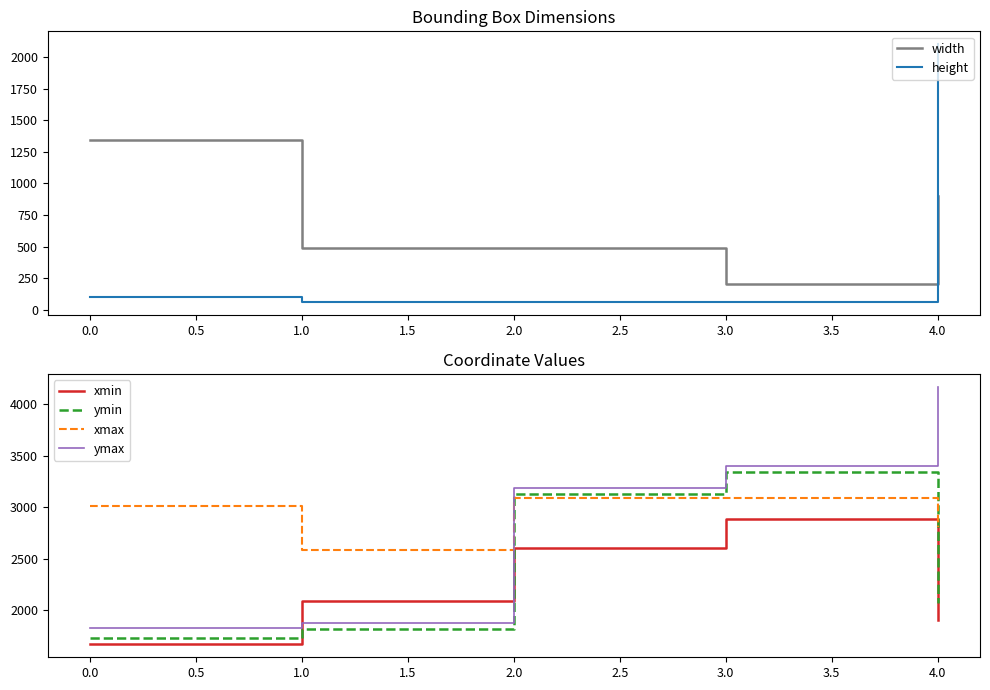

True or false: ymin and xmin intersect in this chart.

True